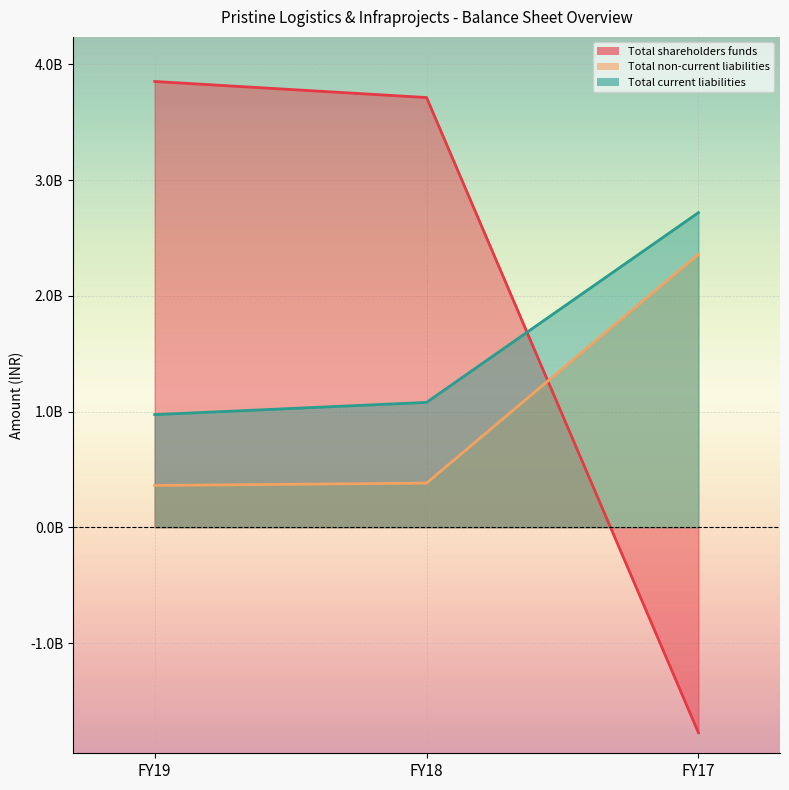

How many data points in Total current liabilities are less than 1078891000?

1